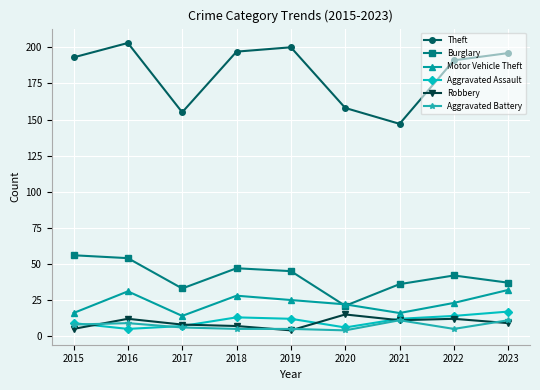

List the series in order of their peak value, highest first.

Theft, Burglary, Motor Vehicle Theft, Aggravated Assault, Robbery, Aggravated Battery